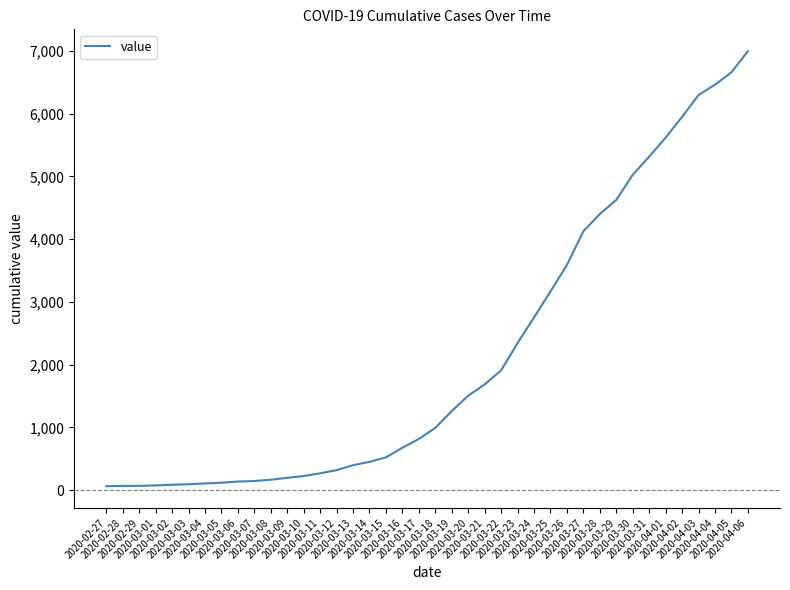

Reading left to right, extract all data points from this chart.

2020-02-27=64	2020-02-28=68	2020-02-29=69	2020-03-01=76	2020-03-02=87	2020-03-03=95	2020-03-04=108	2020-03-05=119	2020-03-06=138	2020-03-07=146	2020-03-08=167	2020-03-09=197	2020-03-10=226	2020-03-11=269	2020-03-12=320	2020-03-13=398	2020-03-14=452	2020-03-15=523	2020-03-16=677	2020-03-17=816	2020-03-18=993	2020-03-19=1261	2020-03-20=1505	2020-03-21=1686	2020-03-22=1908	2020-03-23=2344	2020-03-24=2752	2020-03-25=3165	2020-03-26=3589	2020-03-27=4125	2020-03-28=4399	2020-03-29=4625	2020-03-30=5025	2020-03-31=5314	2020-04-01=5617	2020-04-02=5947	2020-04-03=6295	2020-04-04=6460	2020-04-05=6657	2020-04-06=6995